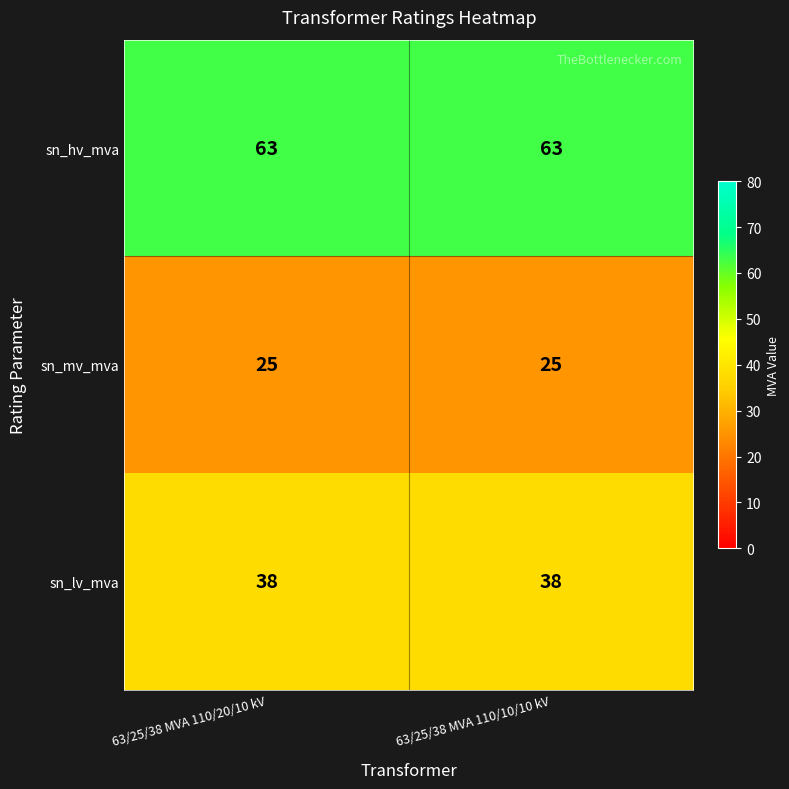

What is the spread (max minus min) of values at 63/25/38 MVA 110/20/10 kV?

38